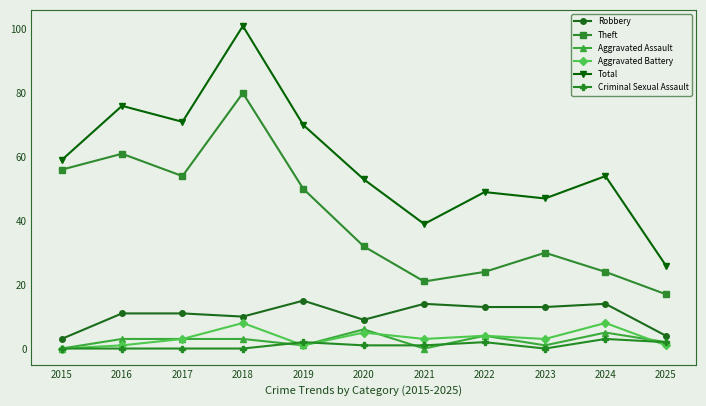

What is the sum of the Robbery values at 2020 and 2025?

13